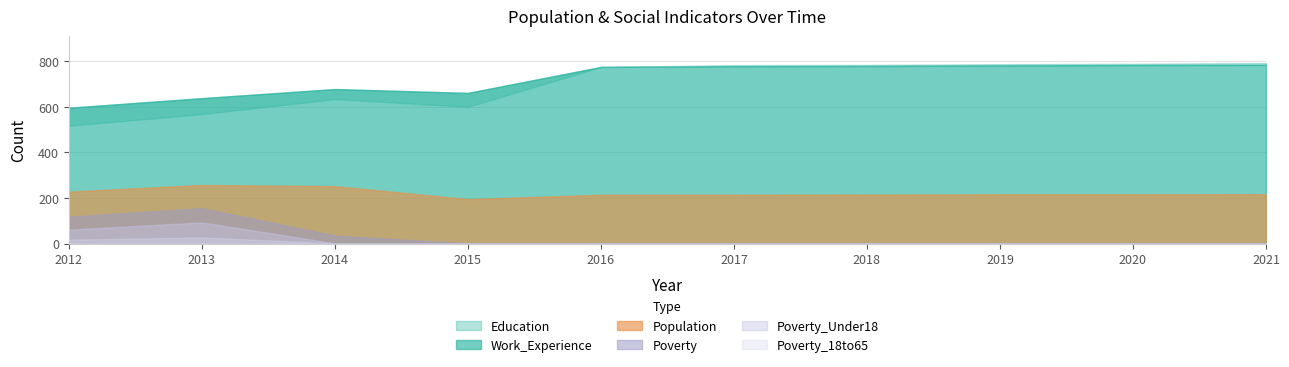

True or false: Work_Experience and Poverty cross at least once.

False